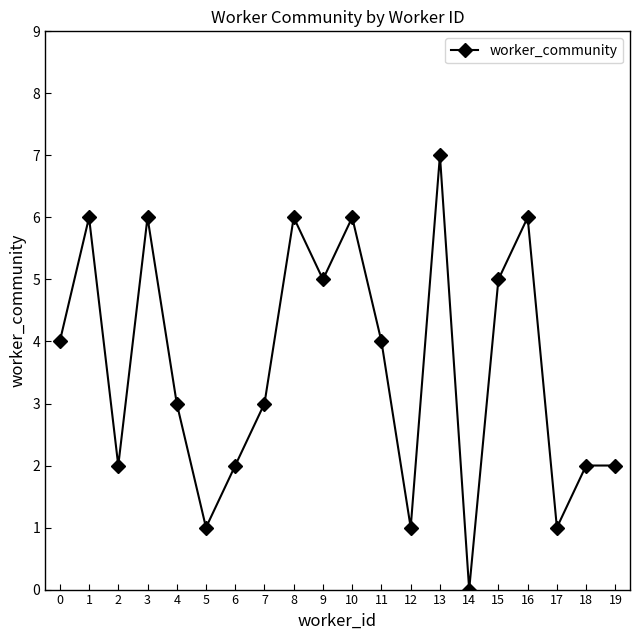

What is the average value?

4